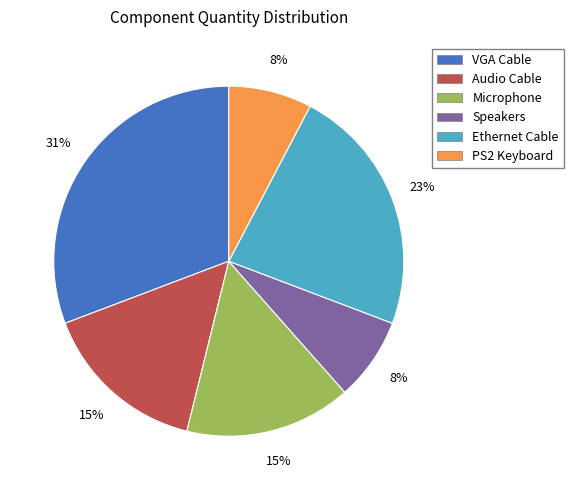

Does Ethernet Cable account for over 50% of the chart?

No